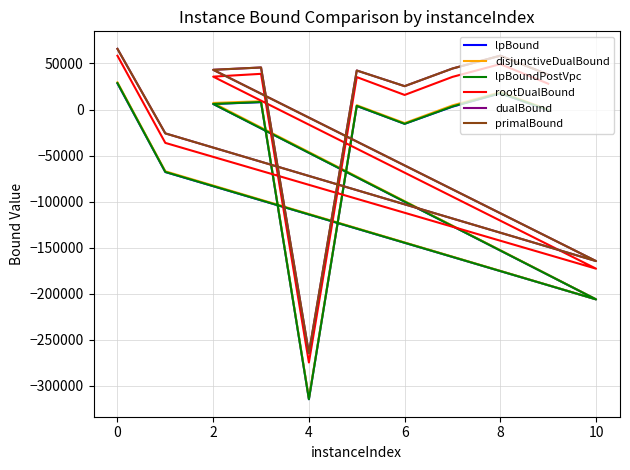

Which has a higher value, 4 or 10?

10